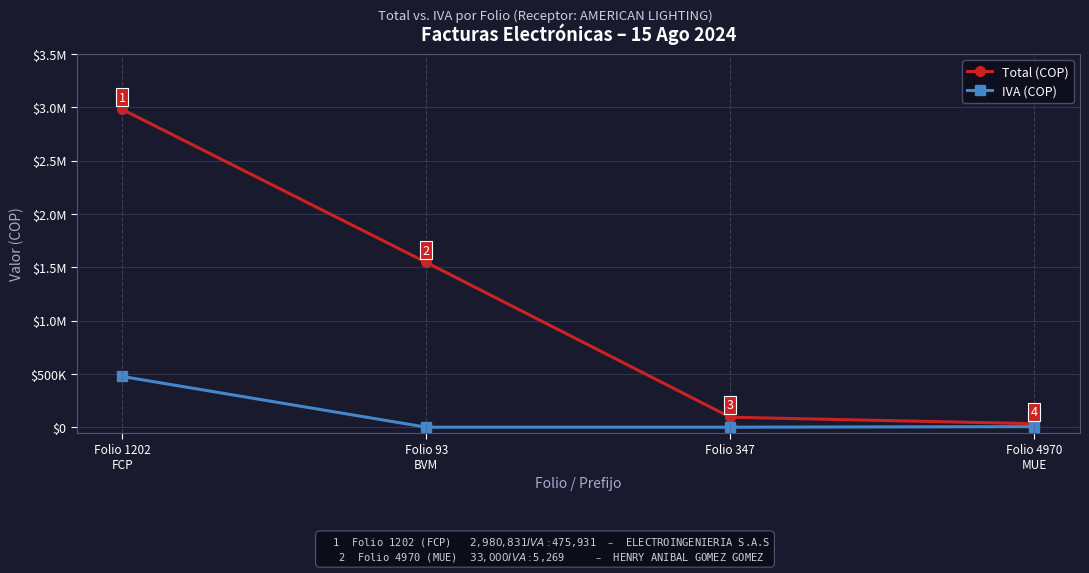

Where does the IVA (COP) series first go above 5268?

Folio 1202
FCP